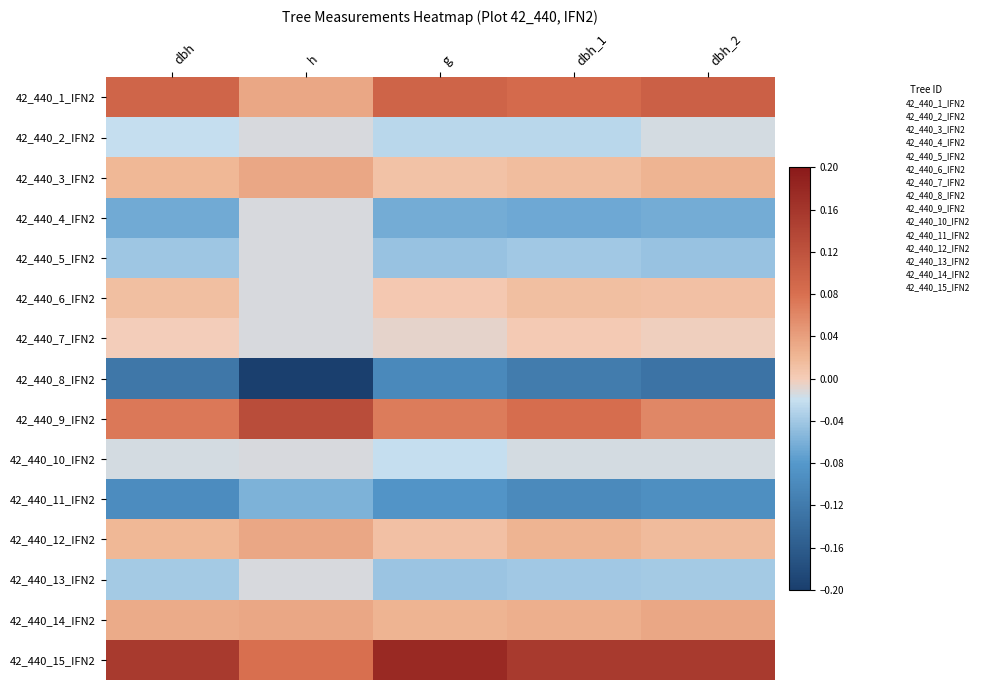

How many categories are shown in the chart?

5